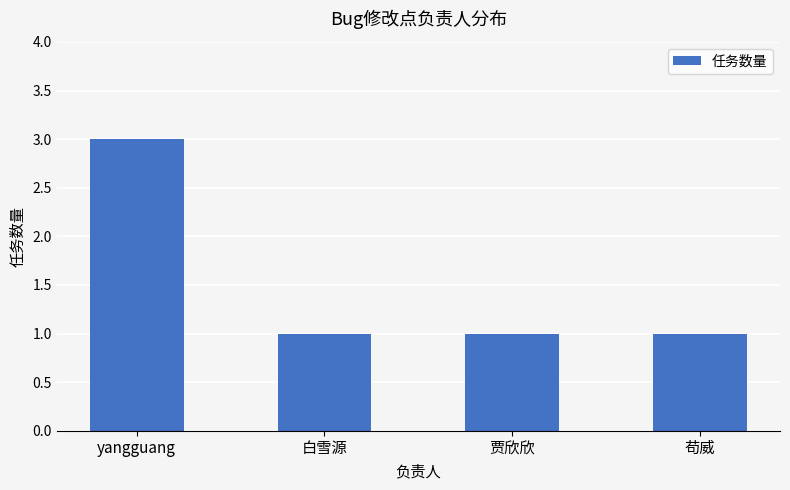

Reading left to right, list all the values displayed in this chart.

yangguang=3	白雪源=1	贾欣欣=1	苟威=1